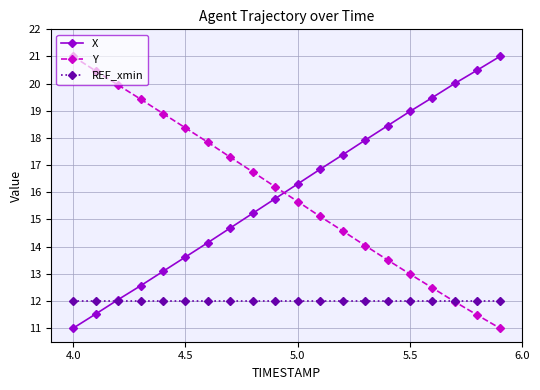

What is the value of the X point at the 17th from the left?

19.5